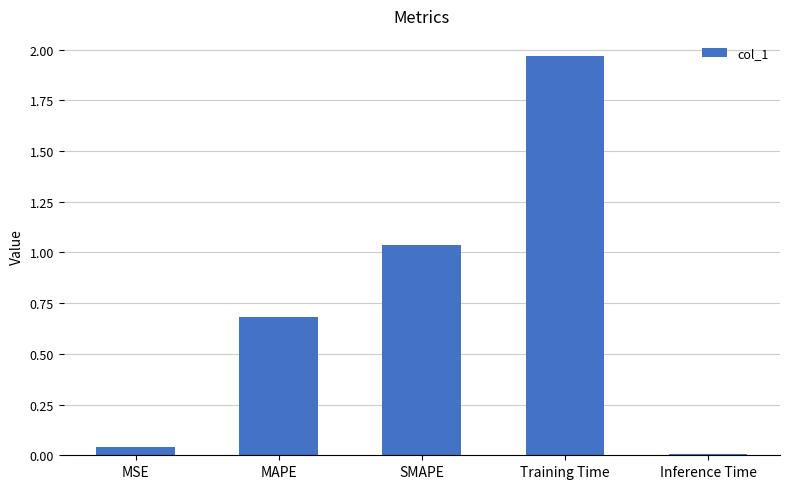

What is the sum of the values at MAPE and MSE?

0.7